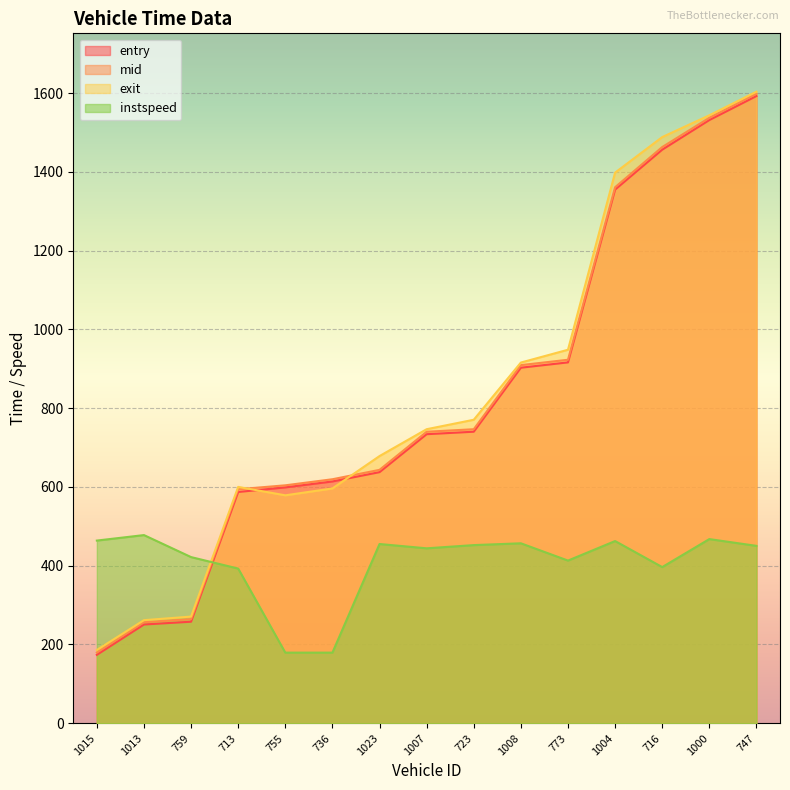

Which has a higher value, 736 or 1015?

736